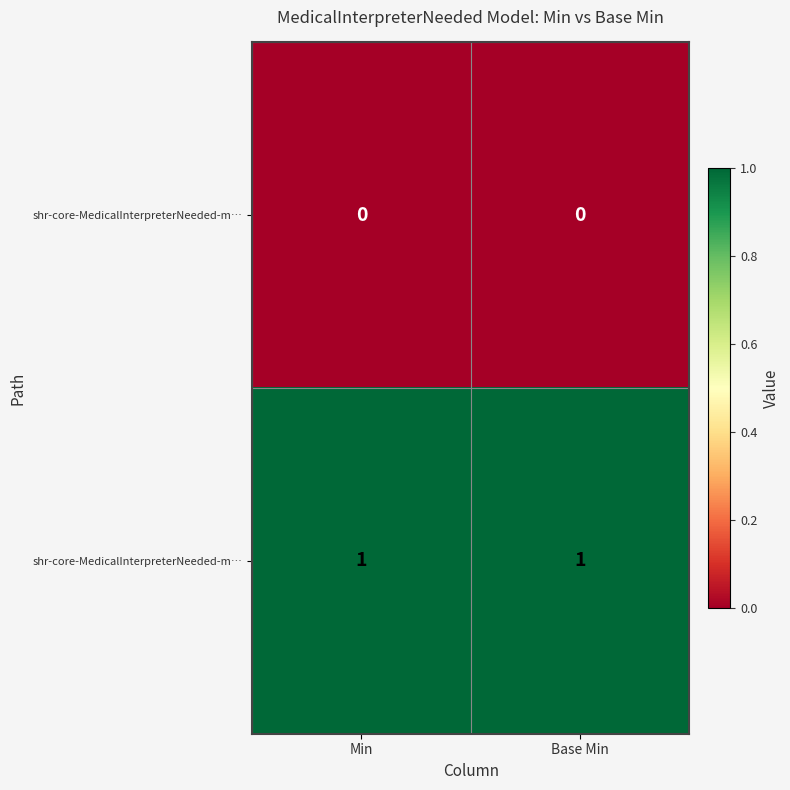

Which has a higher value, Base Min or Min?

Base Min